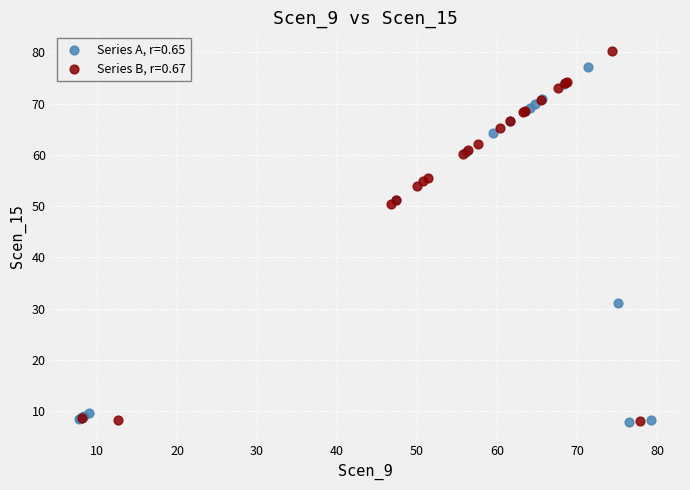

Which series reaches the maximum Y coordinate?

Series B, r=0.67